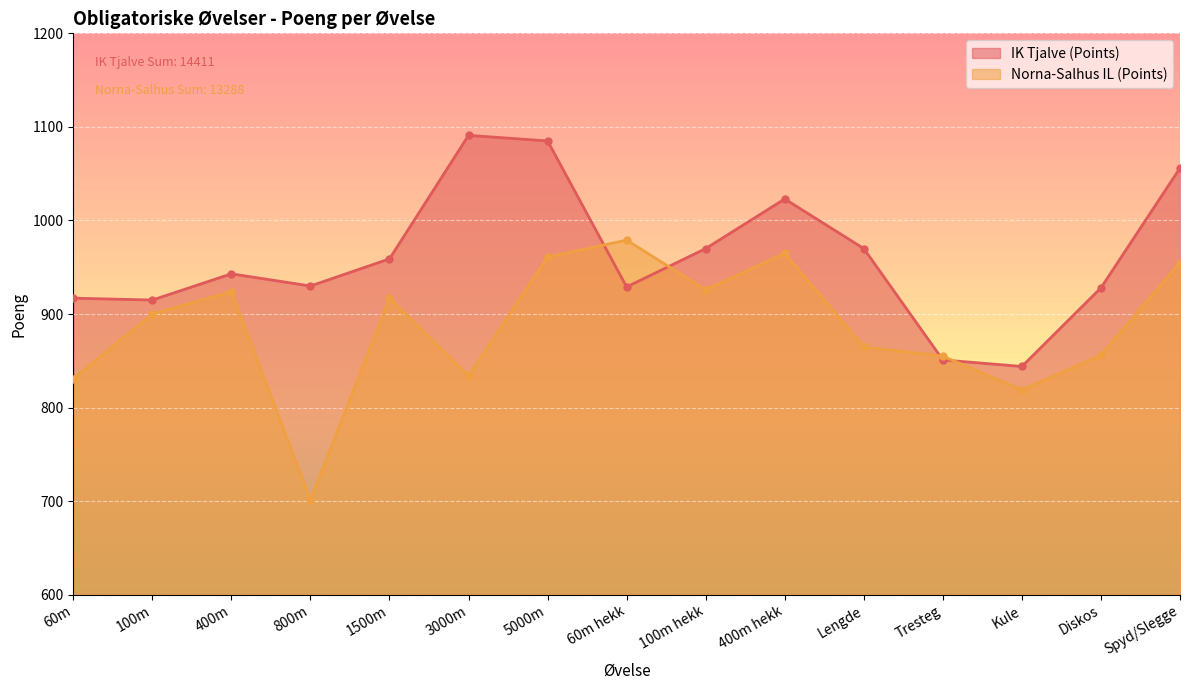

At which label is Norna-Salhus IL (Points) closest to 840?

3000m